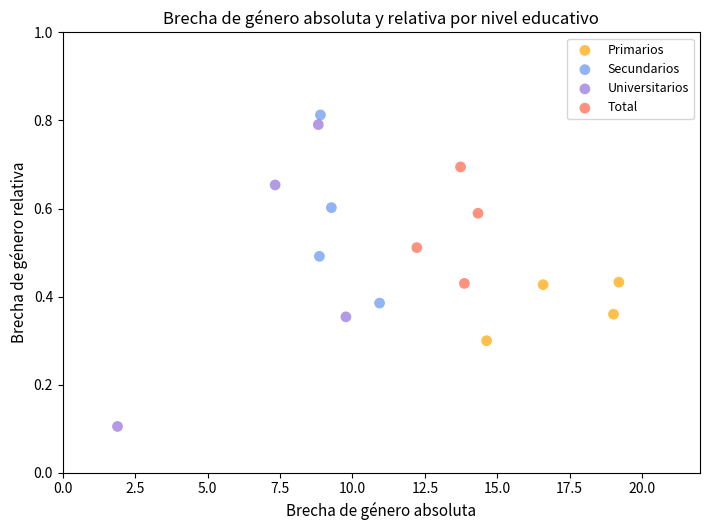

Which series contains the lowest Y value?

Universitarios